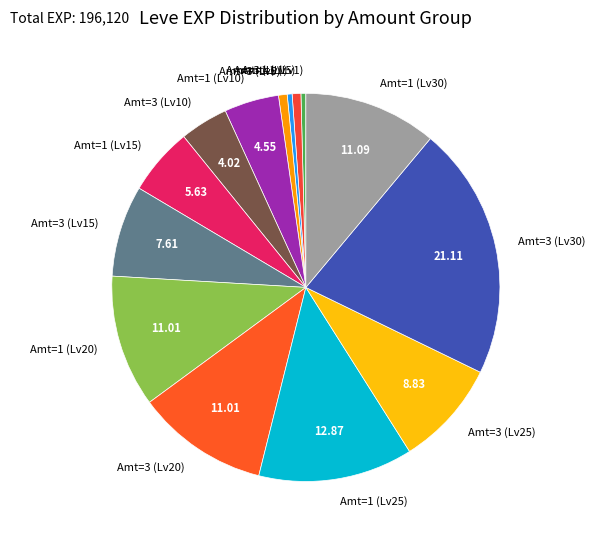

Is Amt=1 (Lv10) the majority of the pie?

No